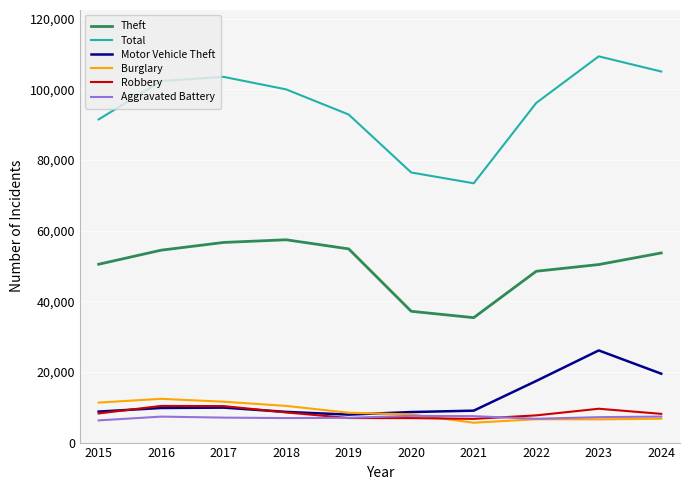

What is the difference between the highest and lowest values at 2023?

102789